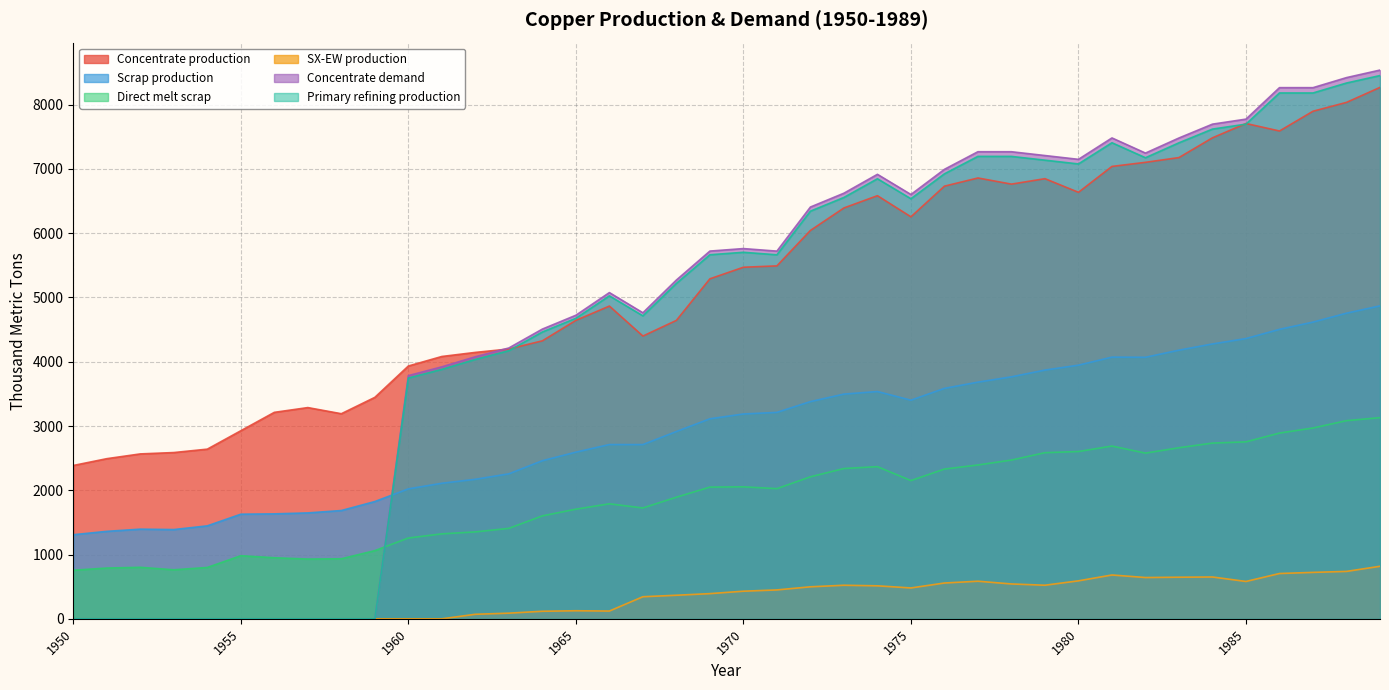

What are all the series names shown in the legend?

Concentrate production, Scrap production, Direct melt scrap, SX-EW production, Concentrate demand, Primary refining production